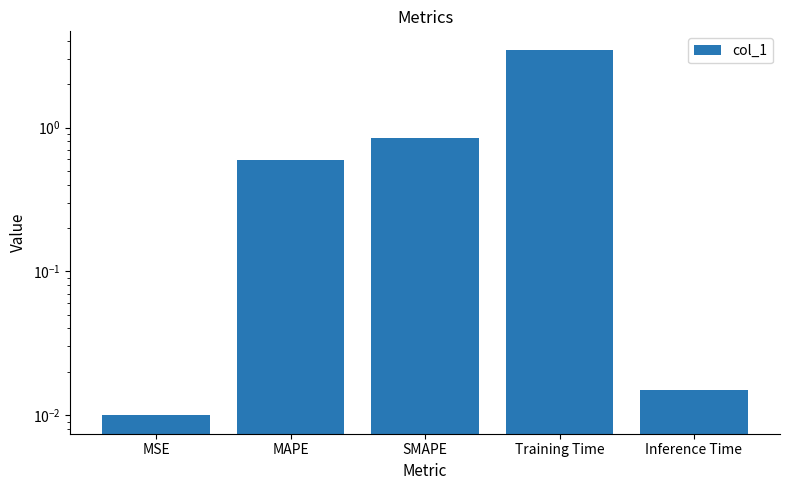

Reading left to right, what are all the values shown in this chart?

0.0	0.6	0.8	3.5	0.0